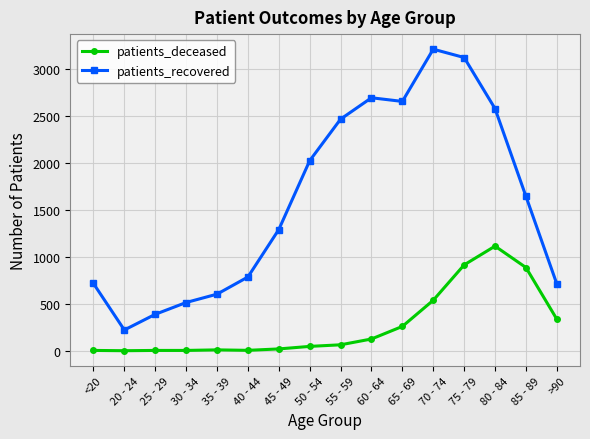

Which category has the highest value in the patients_recovered series?

70 - 74